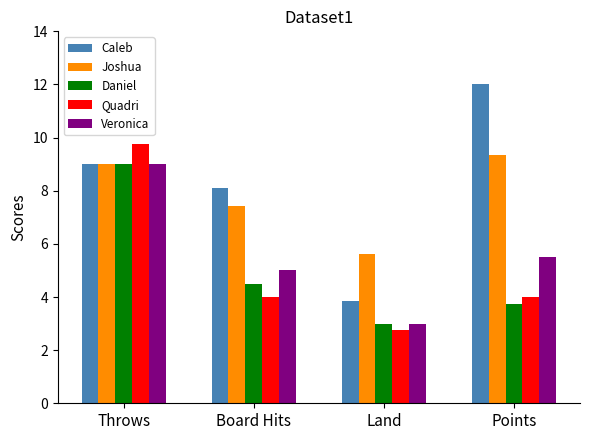

What is the label of the 1st bar from the left?

Throws